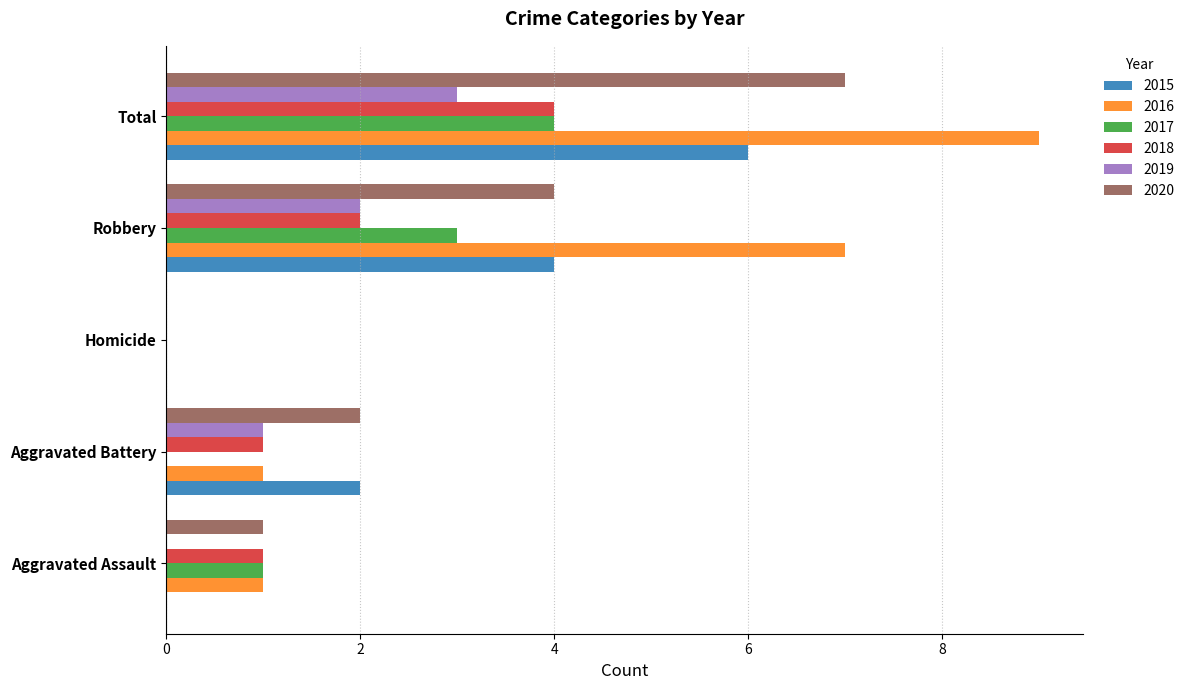

Which series has the largest total across all categories?

2016